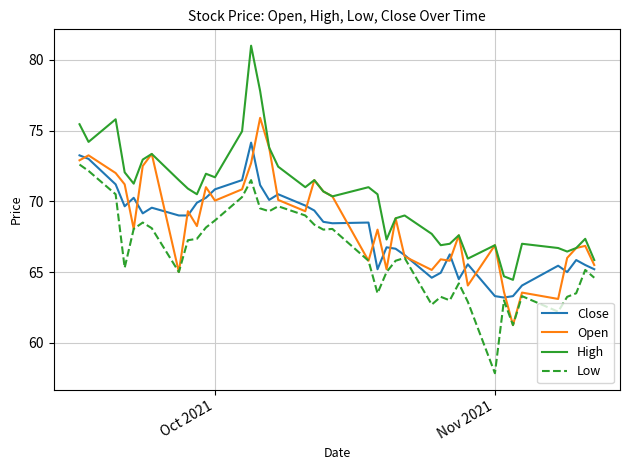

True or false: High and Low cross at least once.

False